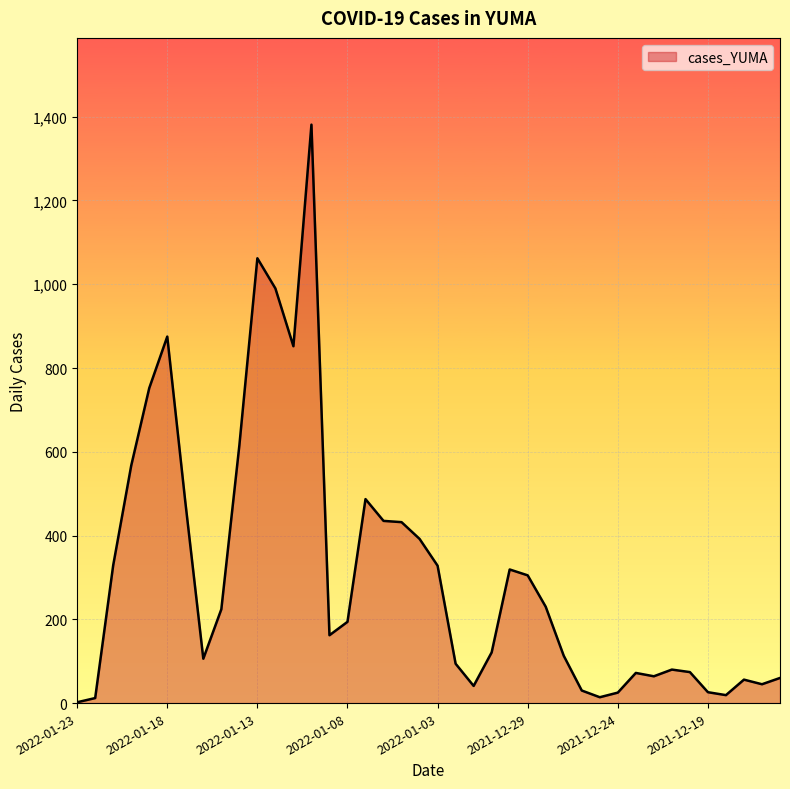

What is the difference between the second highest and minimum values?

1060